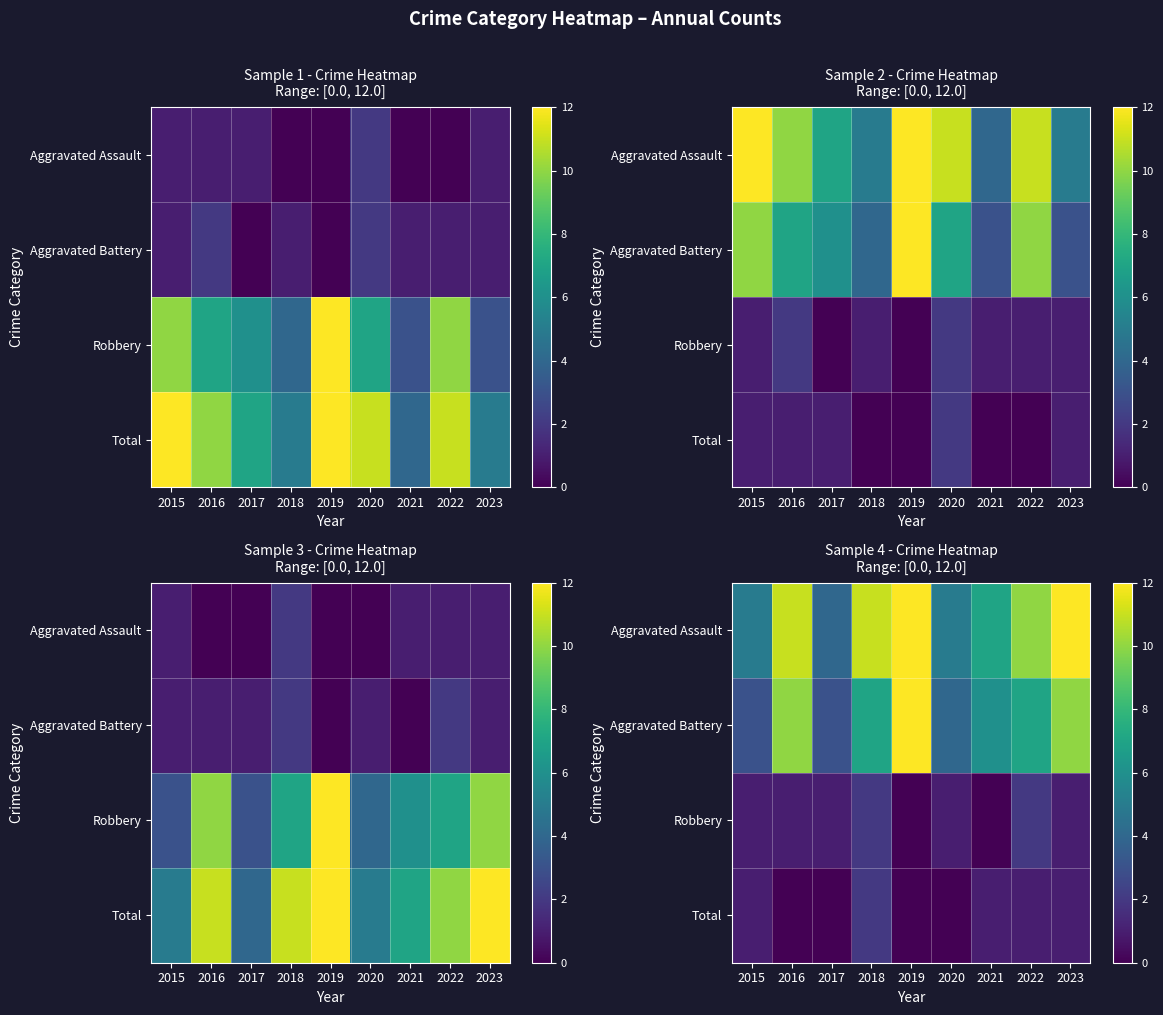

True or false: Aggravated Battery has a value of 6 at 2021.

True